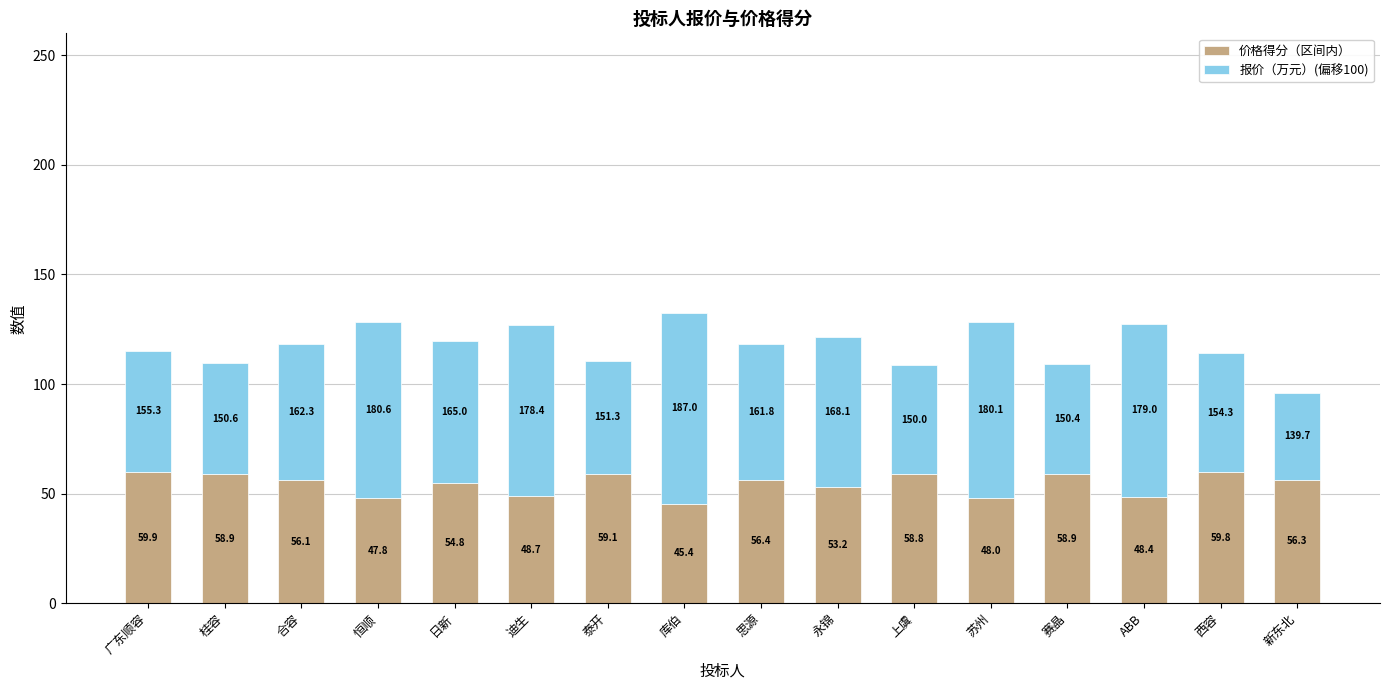

What is the total value across all series at 泰开?

110.4